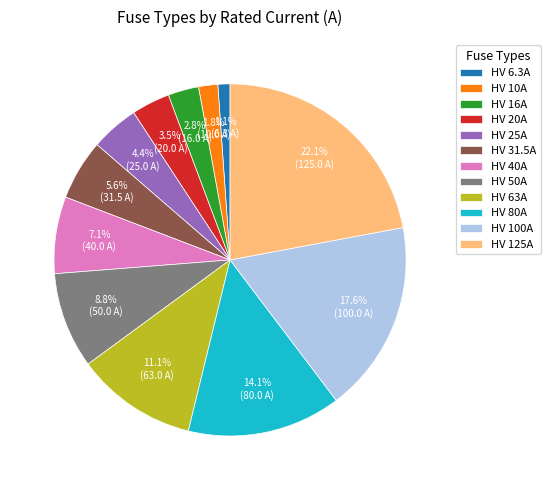

Between HV 6.3A and HV 80A, which is larger?

HV 80A